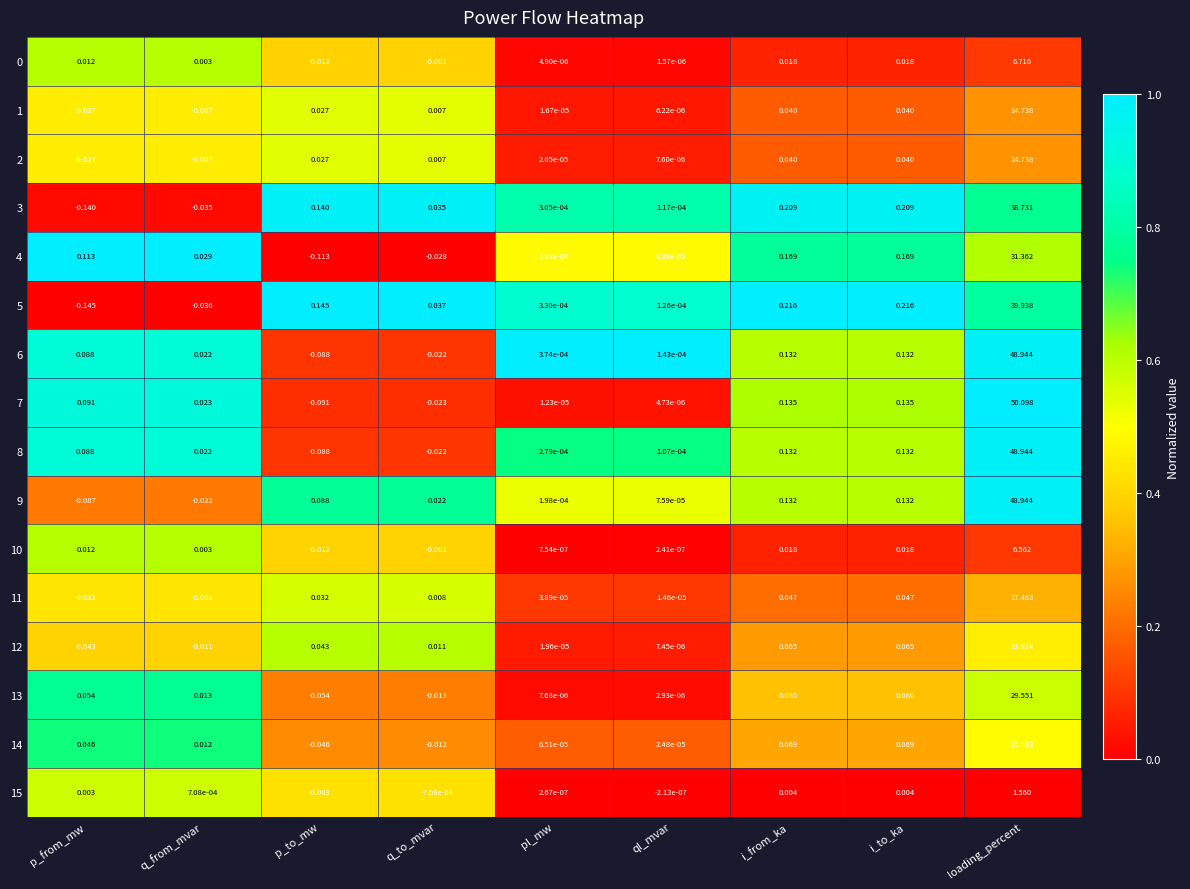

Count the number of categories in the chart.

9